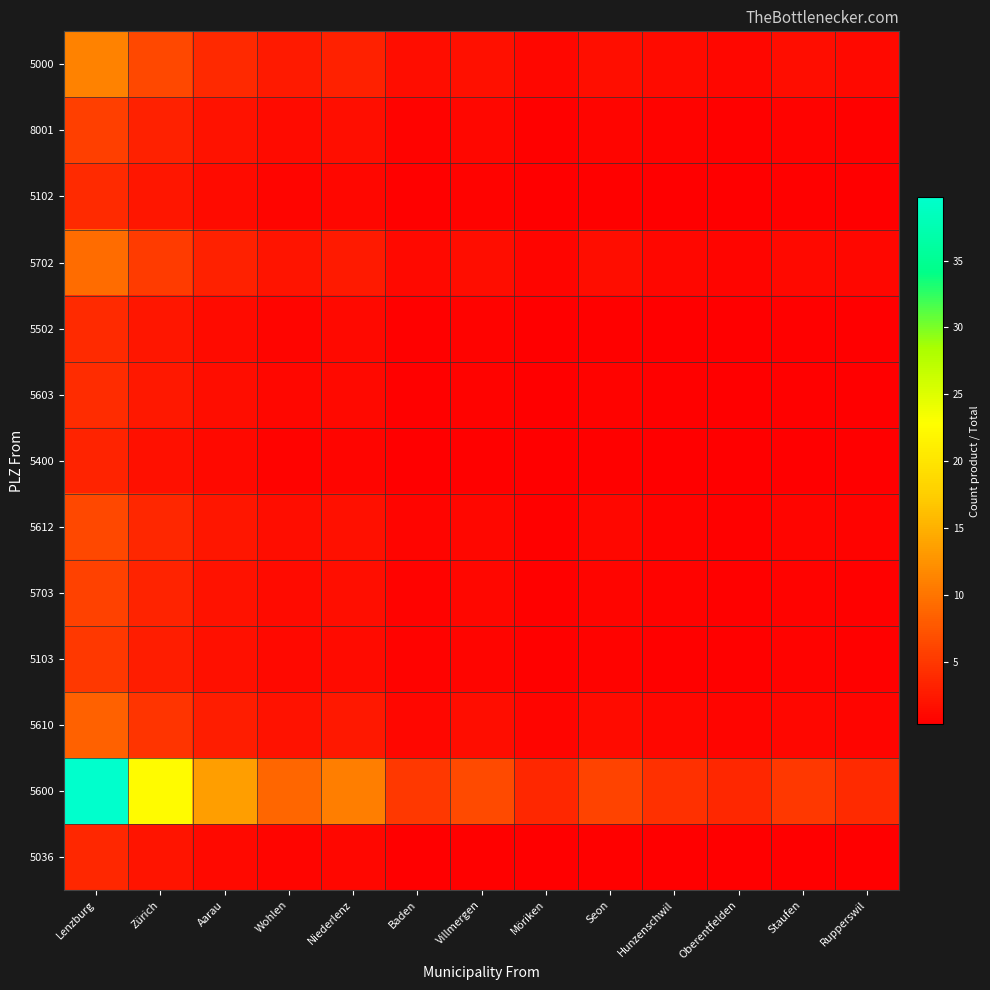

Reading left to right, extract all data points from this chart.

5000: Lenzburg=11.2	Zürich=6.3	Aarau=3.8	Wohlen=2.5	Niederlenz=3.1	Baden=1.4	Villmergen=1.8	Möriken=1.0	Seon=1.7	Hunzenschwil=1.2	Oberentfelden=1.0	Staufen=1.4	Rupperswil=1.1
8001: Lenzburg=5.6	Zürich=3.2	Aarau=1.9	Wohlen=1.3	Niederlenz=1.5	Baden=0.7	Villmergen=0.9	Möriken=0.5	Seon=0.8	Hunzenschwil=0.6	Oberentfelden=0.5	Staufen=0.7	Rupperswil=0.6
5102: Lenzburg=3.8	Zürich=2.2	Aarau=1.3	Wohlen=0.9	Niederlenz=1.1	Baden=0.5	Villmergen=0.6	Möriken=0.4	Seon=0.6	Hunzenschwil=0.4	Oberentfelden=0.4	Staufen=0.5	Rupperswil=0.4
5702: Lenzburg=9.3	Zürich=5.2	Aarau=3.2	Wohlen=2.1	Niederlenz=2.5	Baden=1.2	Villmergen=1.5	Möriken=0.8	Seon=1.4	Hunzenschwil=1.0	Oberentfelden=0.8	Staufen=1.2	Rupperswil=0.9
5502: Lenzburg=4.0	Zürich=2.2	Aarau=1.4	Wohlen=0.9	Niederlenz=1.1	Baden=0.5	Villmergen=0.7	Möriken=0.4	Seon=0.6	Hunzenschwil=0.4	Oberentfelden=0.4	Staufen=0.5	Rupperswil=0.4
5603: Lenzburg=4.1	Zürich=2.3	Aarau=1.4	Wohlen=0.9	Niederlenz=1.1	Baden=0.5	Villmergen=0.7	Möriken=0.4	Seon=0.6	Hunzenschwil=0.5	Oberentfelden=0.4	Staufen=0.5	Rupperswil=0.4
5400: Lenzburg=3.3	Zürich=1.8	Aarau=1.1	Wohlen=0.7	Niederlenz=0.9	Baden=0.4	Villmergen=0.5	Möriken=0.3	Seon=0.5	Hunzenschwil=0.4	Oberentfelden=0.3	Staufen=0.4	Rupperswil=0.3
5612: Lenzburg=6.4	Zürich=3.6	Aarau=2.2	Wohlen=1.4	Niederlenz=1.7	Baden=0.8	Villmergen=1.0	Möriken=0.6	Seon=0.9	Hunzenschwil=0.7	Oberentfelden=0.6	Staufen=0.8	Rupperswil=0.6
5703: Lenzburg=5.8	Zürich=3.2	Aarau=2.0	Wohlen=1.3	Niederlenz=1.6	Baden=0.7	Villmergen=0.9	Möriken=0.5	Seon=0.9	Hunzenschwil=0.6	Oberentfelden=0.5	Staufen=0.7	Rupperswil=0.6
5103: Lenzburg=5.0	Zürich=2.8	Aarau=1.7	Wohlen=1.1	Niederlenz=1.4	Baden=0.6	Villmergen=0.8	Möriken=0.5	Seon=0.7	Hunzenschwil=0.6	Oberentfelden=0.5	Staufen=0.6	Rupperswil=0.5
5610: Lenzburg=8.4	Zürich=4.7	Aarau=2.9	Wohlen=1.9	Niederlenz=2.3	Baden=1.1	Villmergen=1.4	Möriken=0.8	Seon=1.2	Hunzenschwil=0.9	Oberentfelden=0.8	Staufen=1.1	Rupperswil=0.8
5600: Lenzburg=39.8	Zürich=22.4	Aarau=13.5	Wohlen=8.9	Niederlenz=10.9	Baden=5.0	Villmergen=6.5	Möriken=3.6	Seon=5.9	Hunzenschwil=4.4	Oberentfelden=3.6	Staufen=5.0	Rupperswil=3.9
5036: Lenzburg=3.5	Zürich=2.0	Aarau=1.2	Wohlen=0.8	Niederlenz=1.0	Baden=0.4	Villmergen=0.6	Möriken=0.3	Seon=0.5	Hunzenschwil=0.4	Oberentfelden=0.3	Staufen=0.4	Rupperswil=0.4